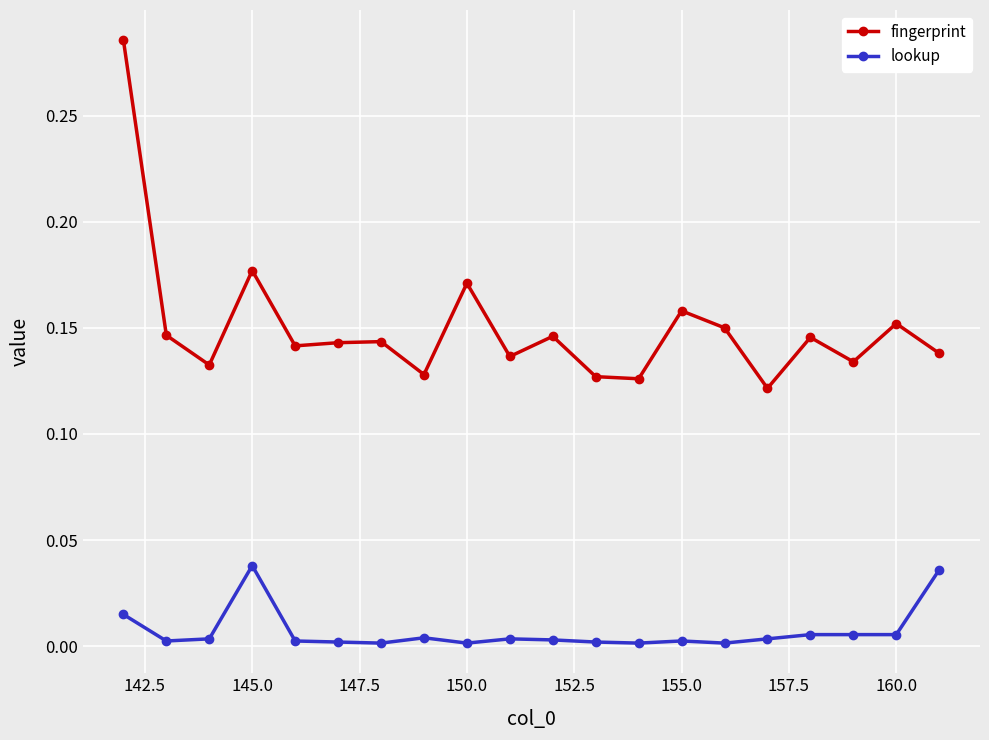

Which series has the largest range (max minus min)?

fingerprint